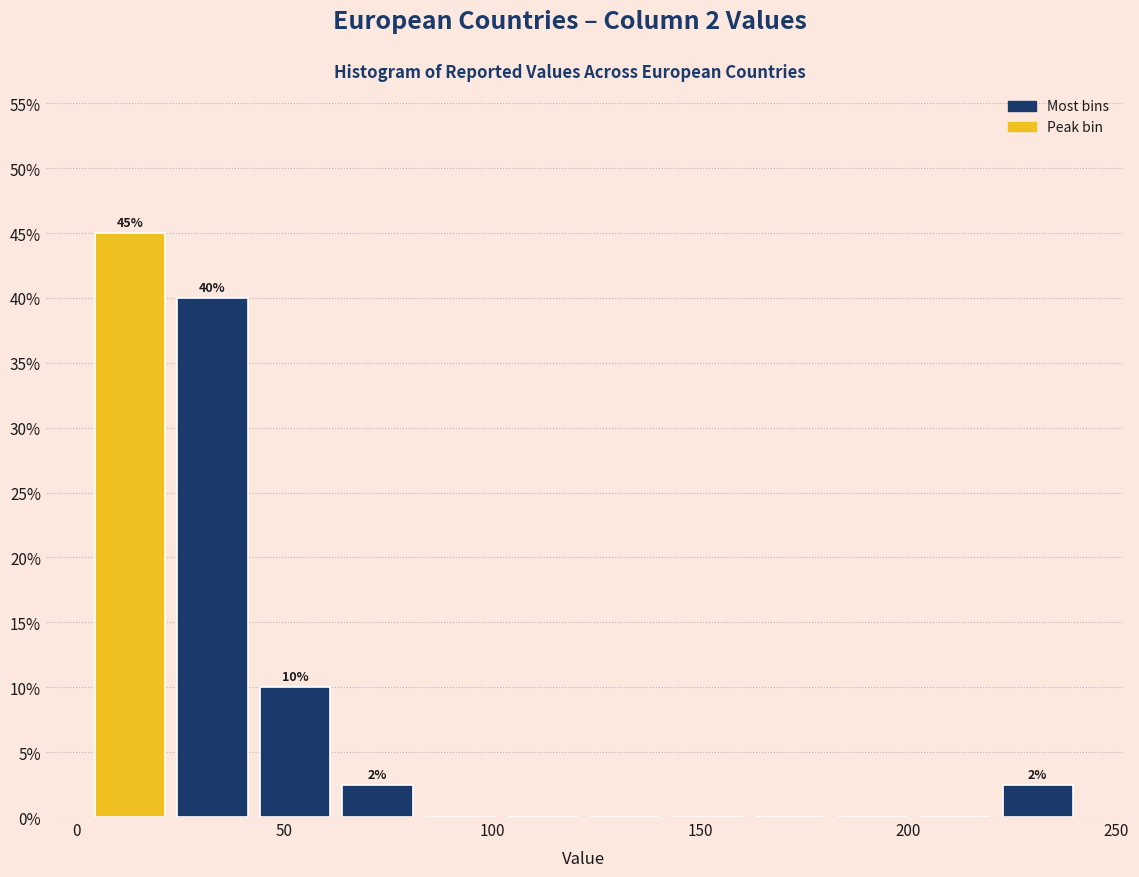

Read against the x-axis, roughly where is the centre of the tallest bar?

15